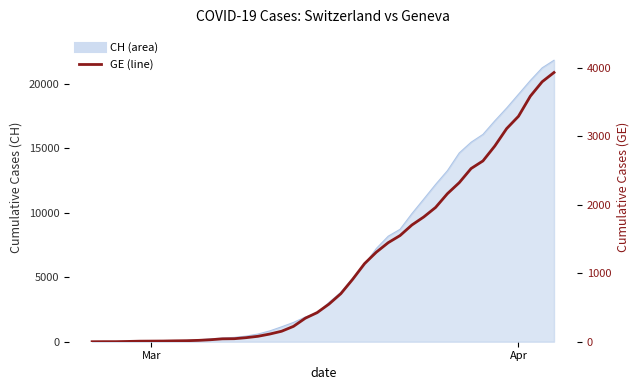

What is the greatest value displayed?

3928